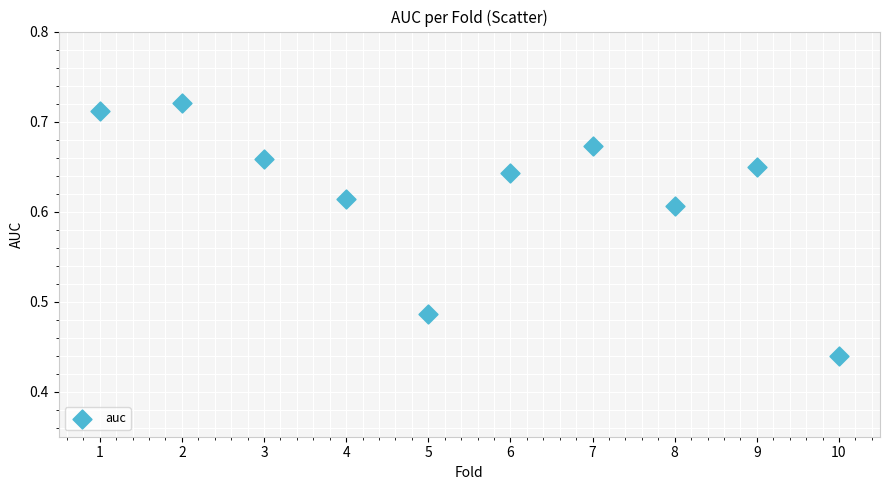

What is the range of Y values (max minus min)?

0.3